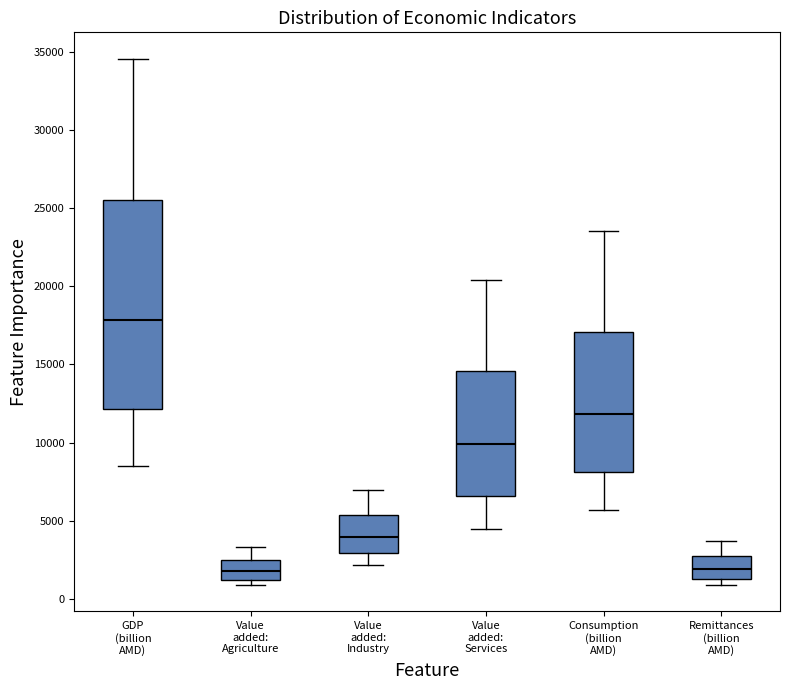

Reading left to right, read every box against the y-axis: the position of its median line, the range the box covers, and the ends of its whiskers. The values are not printed on the chart, so give them approximately, as read against the axis.

GDP (billion AMD): median 18000, box 12000 to 25500, whiskers 8500 to 34500
Value added: Agriculture: median 2000, box 1000 to 2500, whiskers 1000 (just below the box's lower edge) to 3500
Value added: Industry: median 4000, box 3000 to 5500, whiskers 2000 to 7000
Value added: Services: median 10000, box 6500 to 14500, whiskers 4500 to 20500
Consumption (billion AMD): median 12000, box 8000 to 17000, whiskers 5500 to 23500
Remittances (billion AMD): median 2000, box 1500 to 2500, whiskers 1000 to 3500